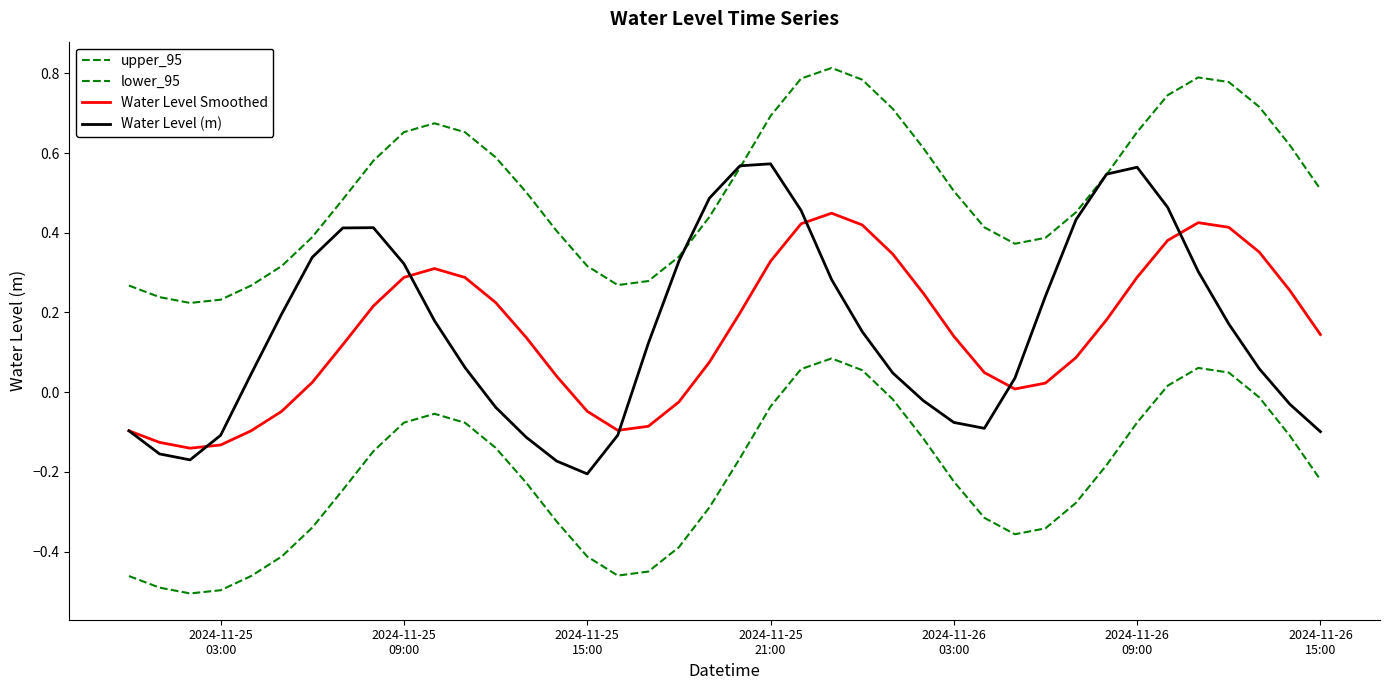

Is this an area chart (filled region under the line)?

No